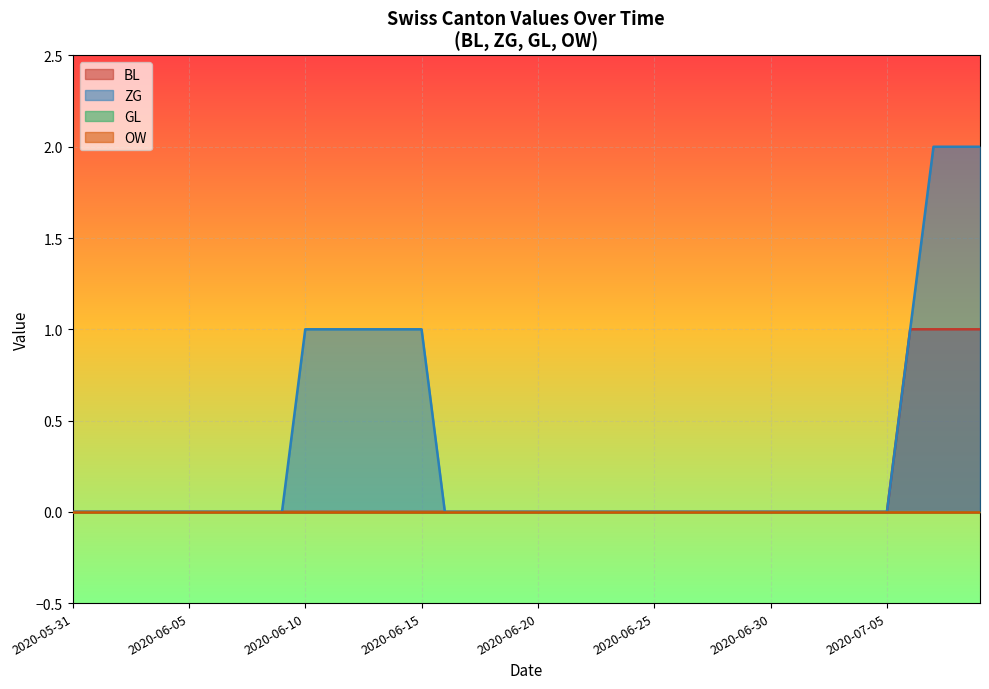

At which category is the sum across all series the highest?

2020-07-07